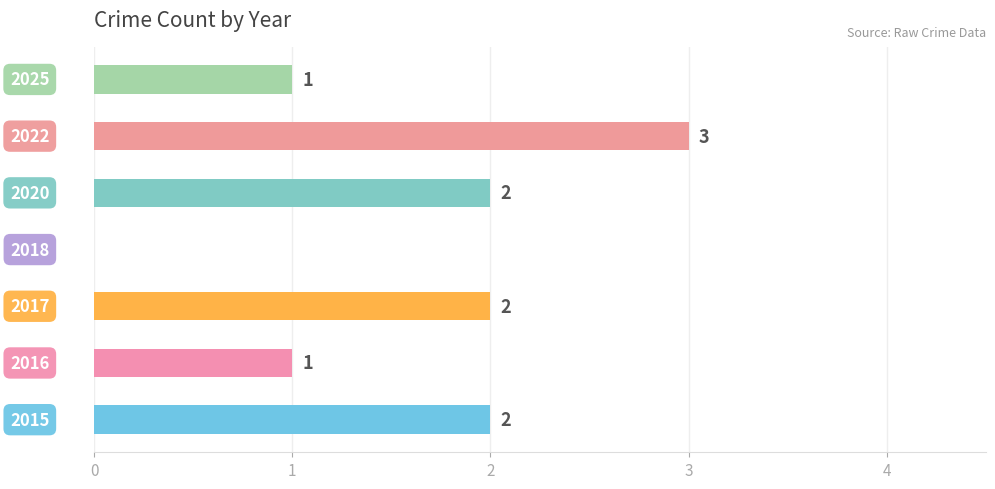

What is the sum of all values?

11